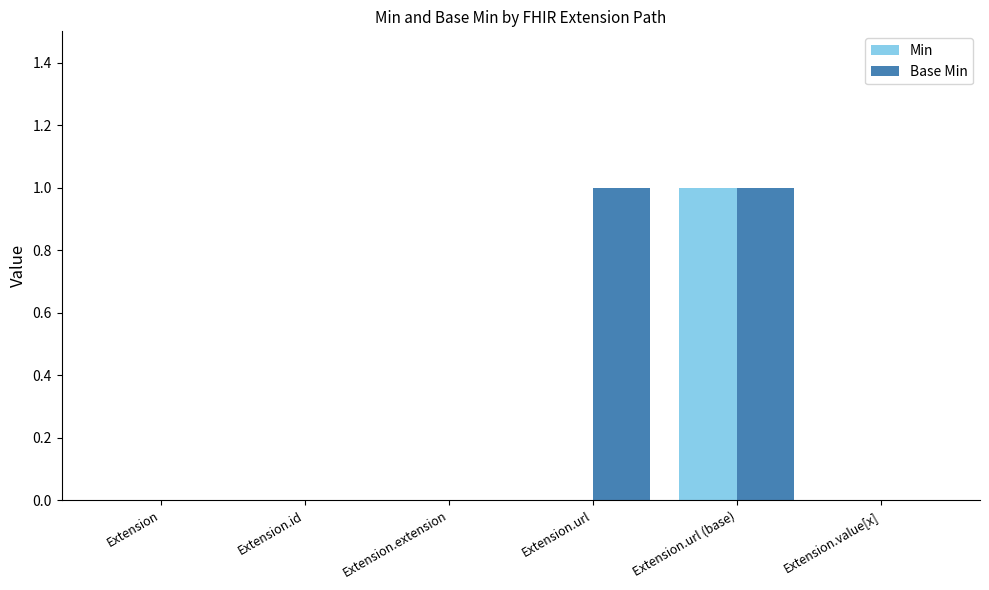

What are all the series names shown in the legend?

Min, Base Min